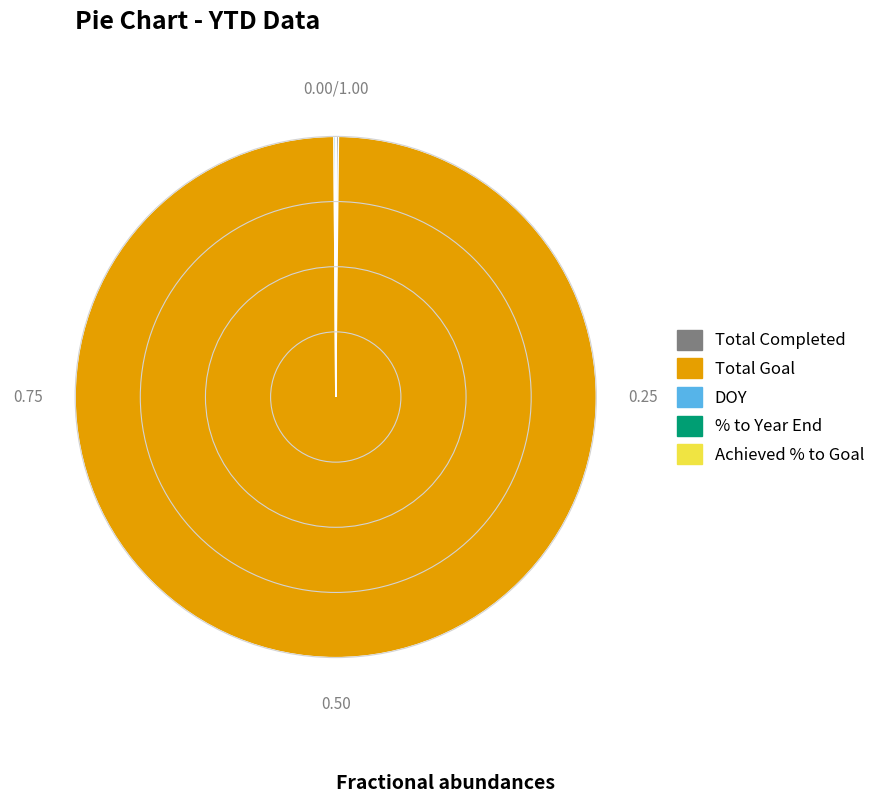

What is the largest slice in the pie chart?

Total Goal